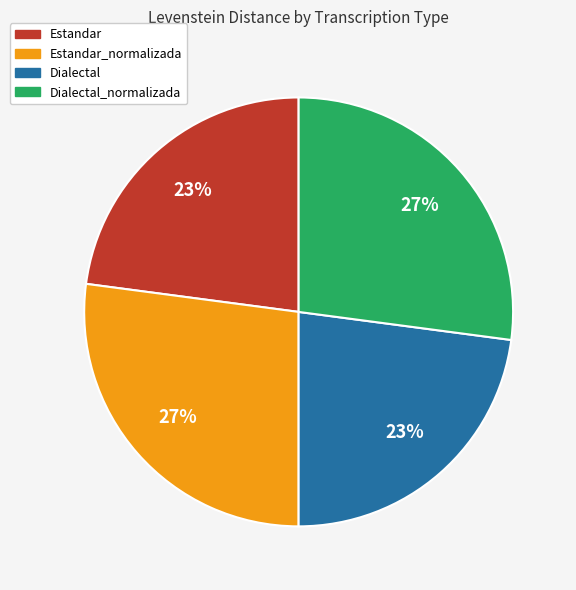

How many segments does this pie chart have?

4